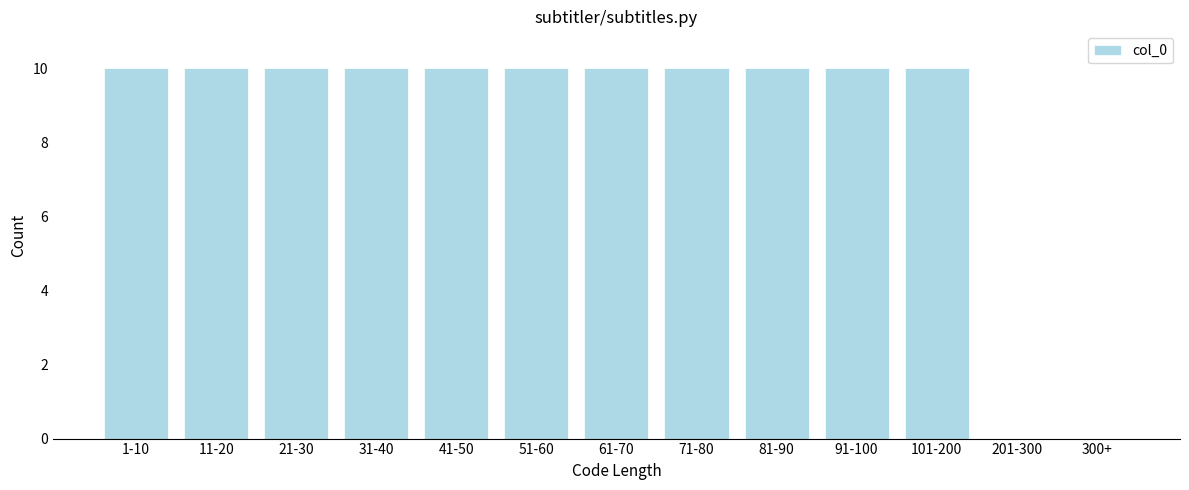

Reading left to right, list all the values displayed in this chart.

1-10=10	11-20=10	21-30=10	31-40=10	41-50=10	51-60=10	61-70=10	71-80=10	81-90=10	91-100=10	101-200=10	201-300=0	300+=0